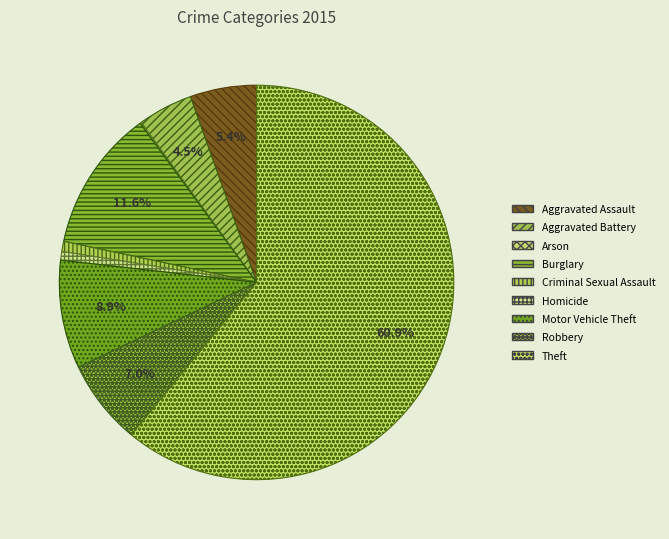

To the nearest percent, what portion does Criminal Sexual Assault represent?

1%